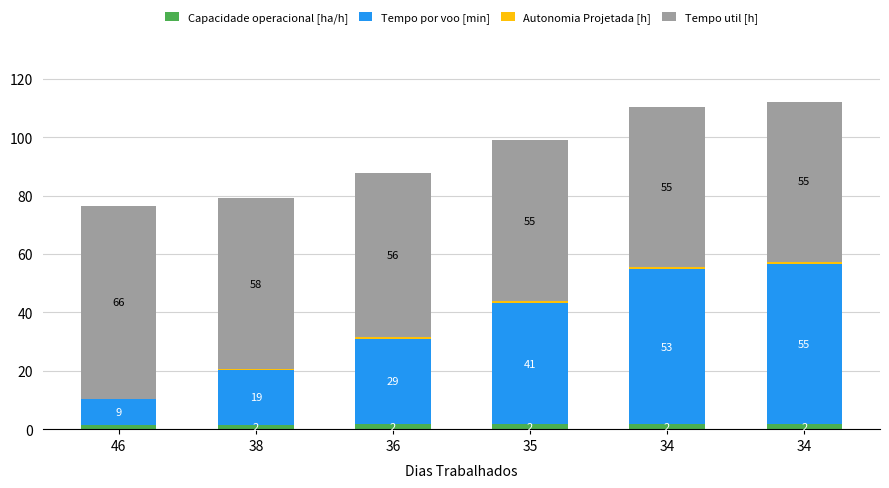

At 46, list the series in order from largest to smallest.

Tempo util [h], Tempo por voo [min], Capacidade operacional [ha/h], Autonomia Projetada [h]